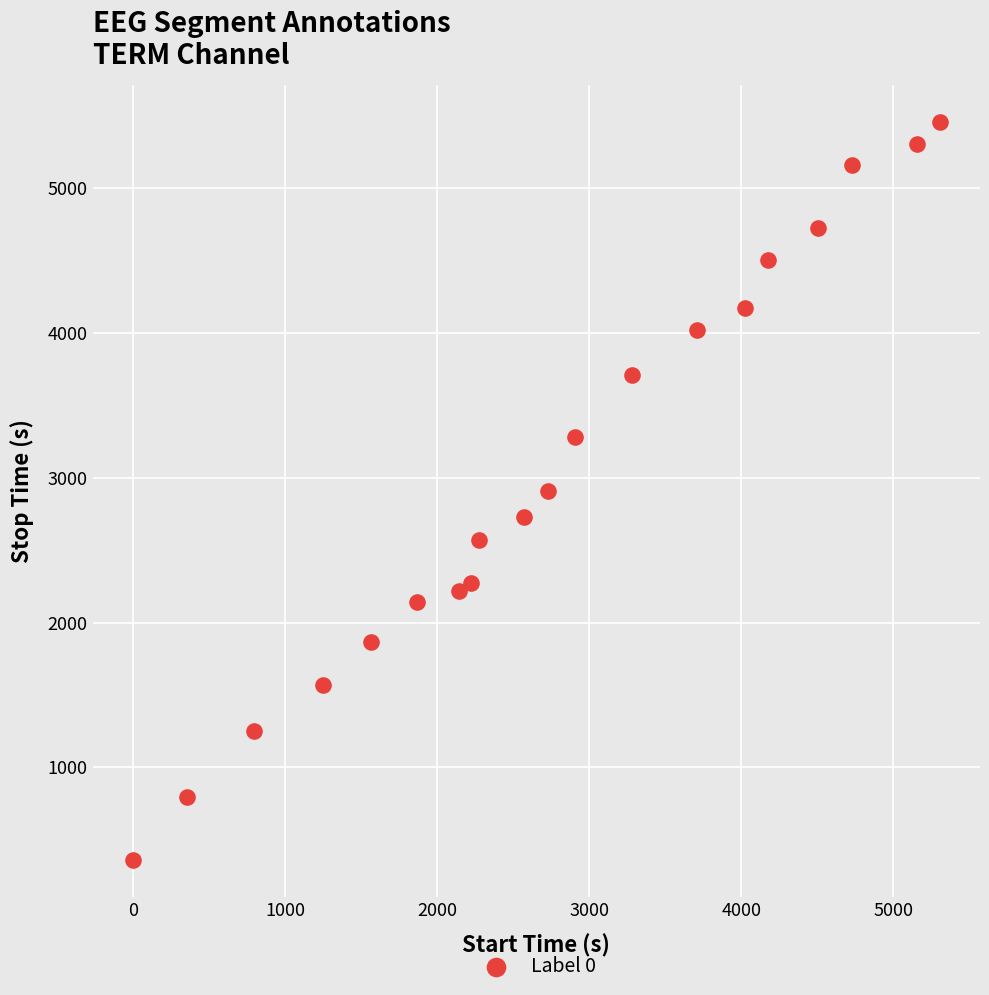

What is the range of X values (max minus min)?

5303